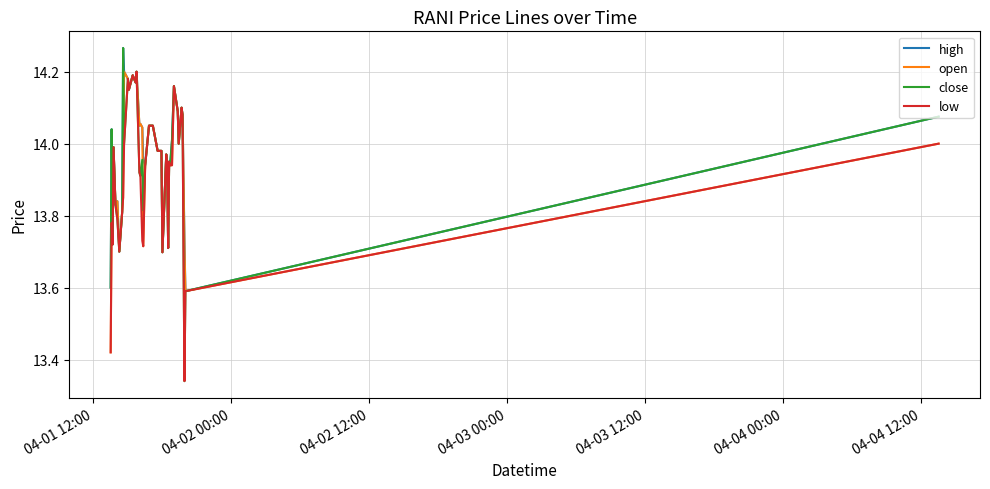

Which series has the largest range (max minus min)?

close